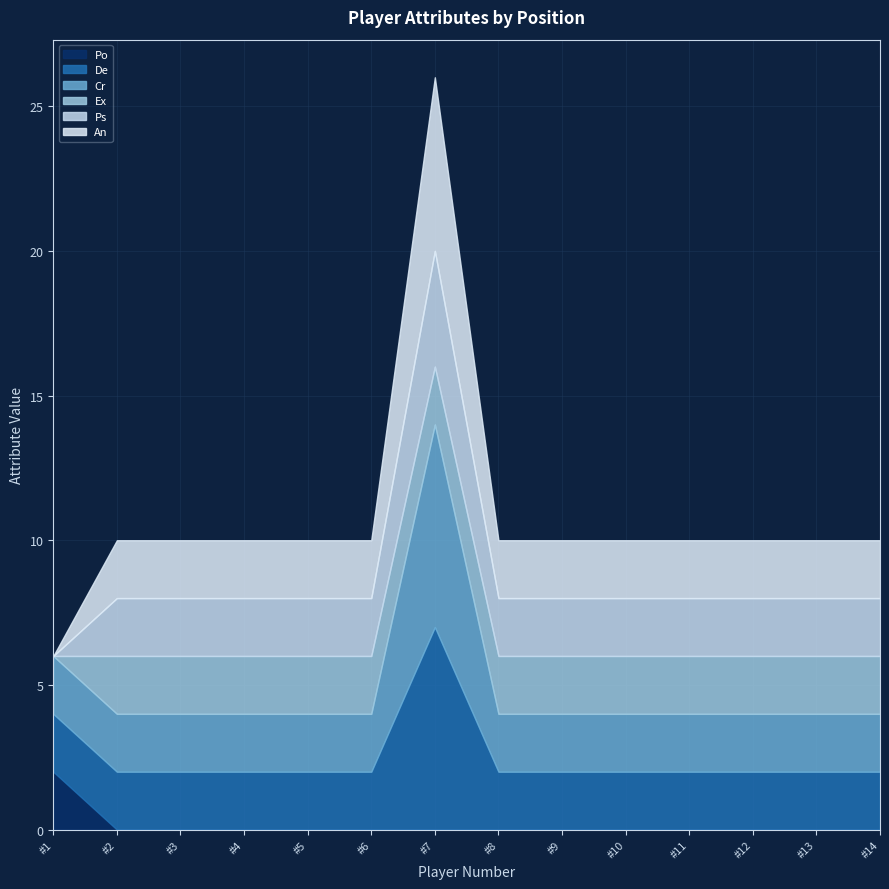

What are all the series names shown in the legend?

Po, De, Cr, Ex, Ps, An